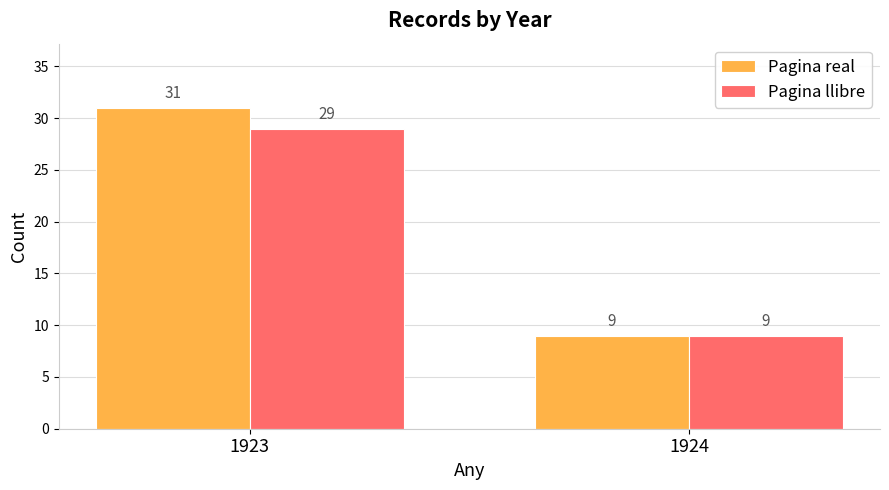

What are all the series names shown in the legend?

Pagina real, Pagina llibre